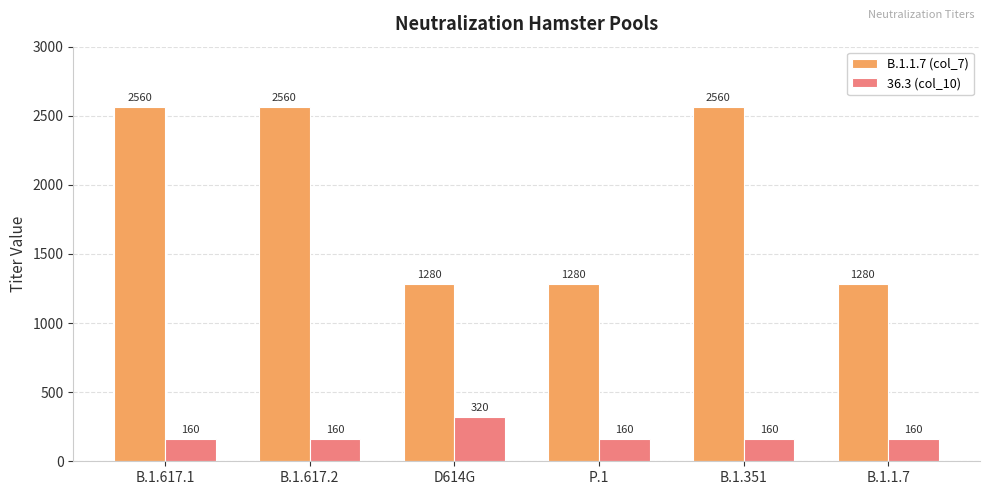

Which series has the widest spread of values?

B.1.1.7 (col_7)